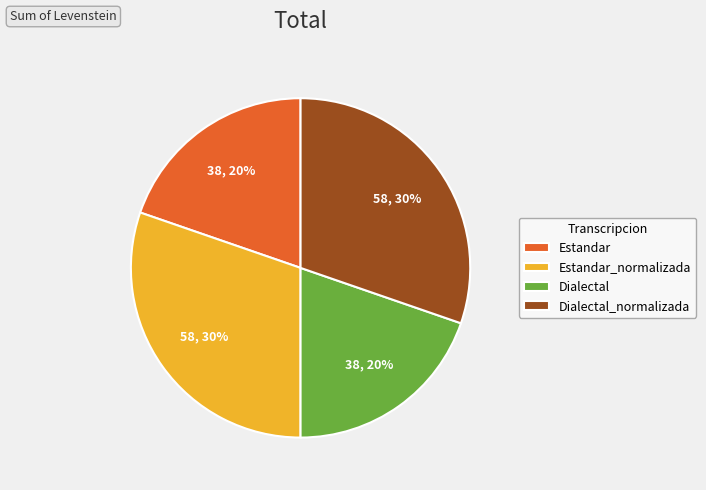

To the nearest percent, what portion does Estandar_normalizada represent?

30%